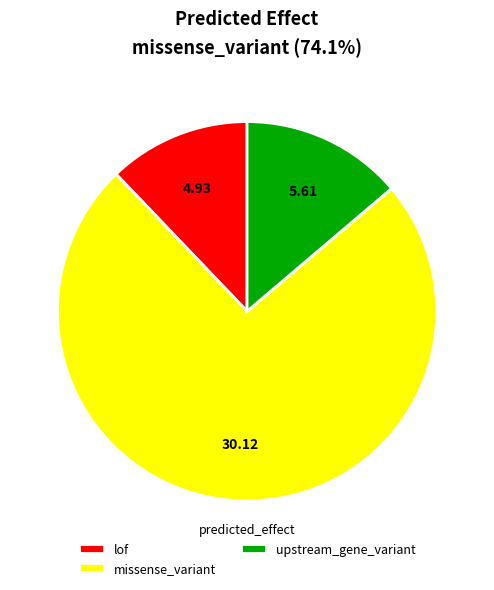

Is the sum of missense_variant and lof greater than half?

Yes